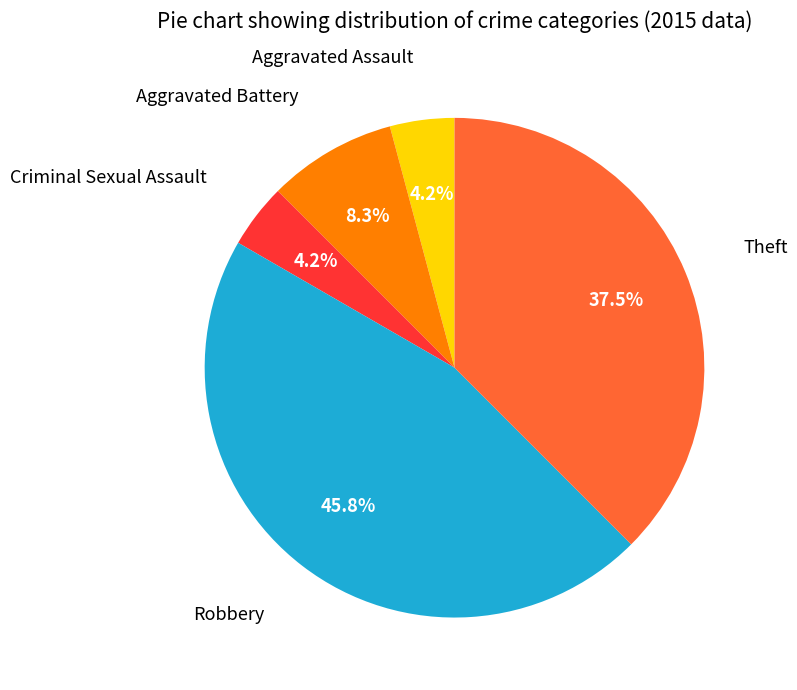

Is there any slice that represents more than half of the pie?

No